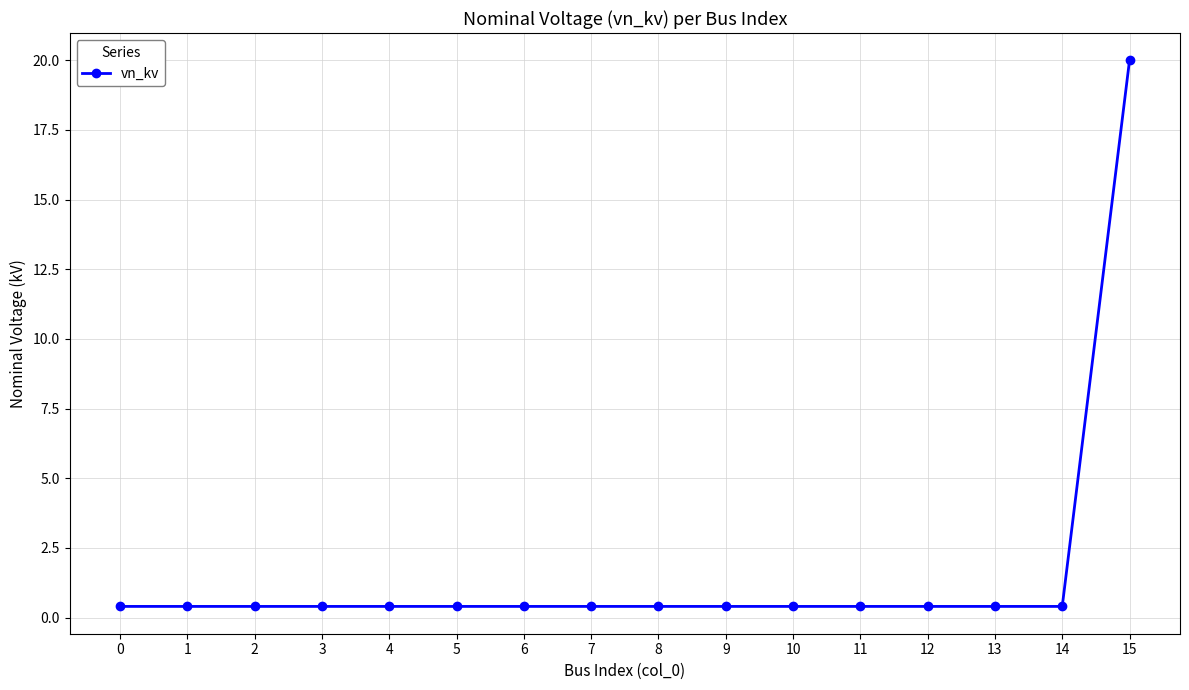

Does the chart have visible grid lines?

Yes